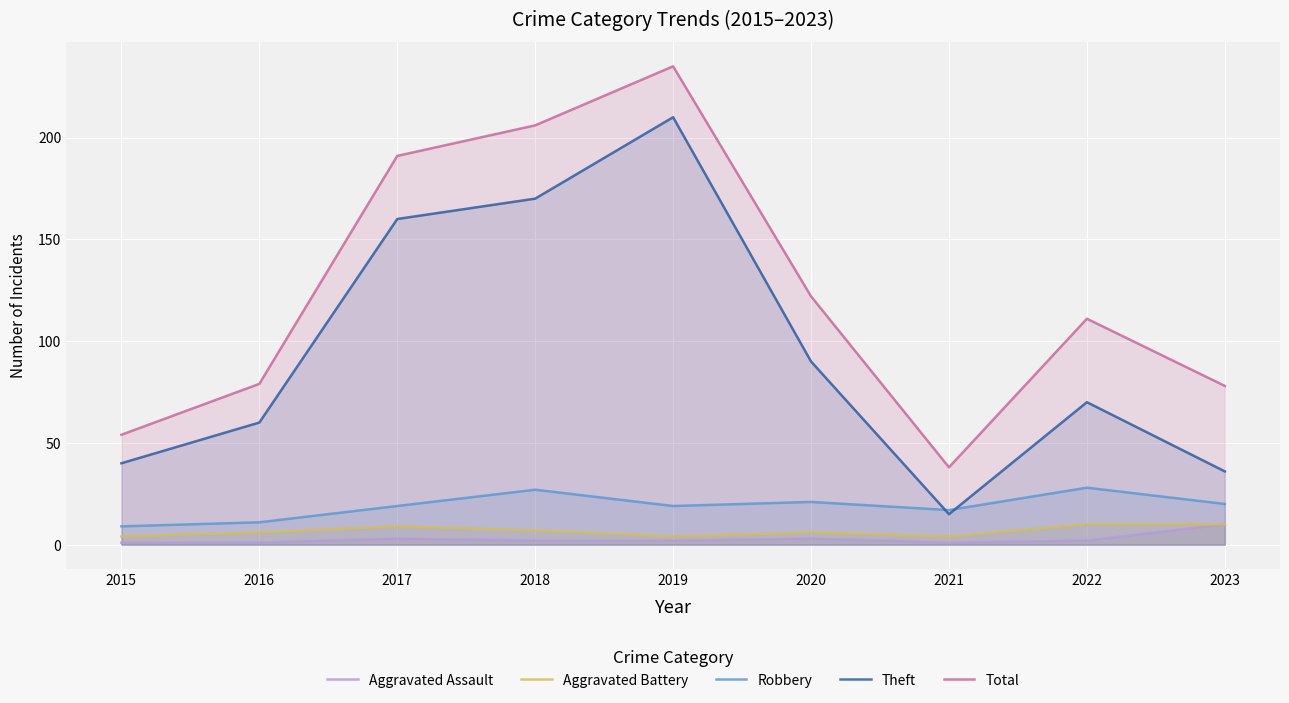

What value does the Total series have at 2017?

191